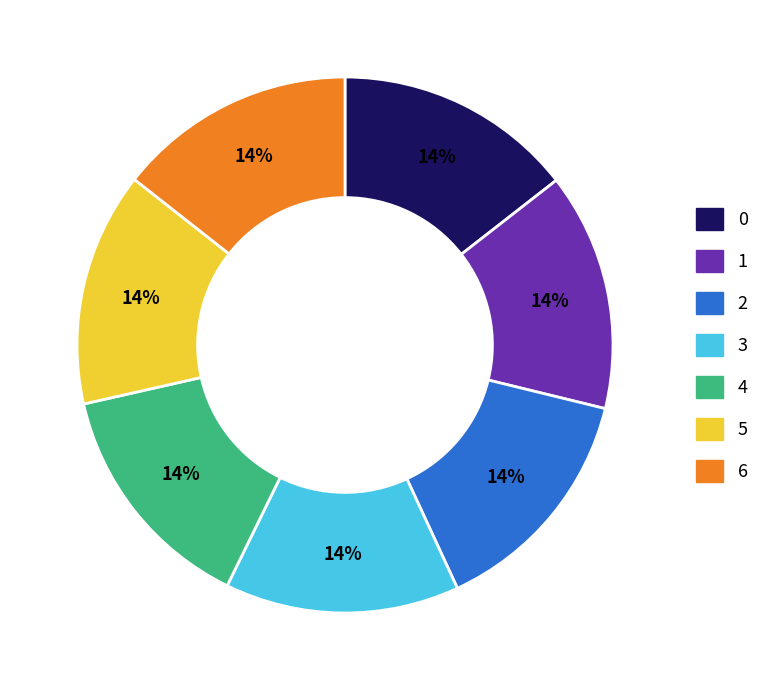

How many segments does this pie chart have?

7